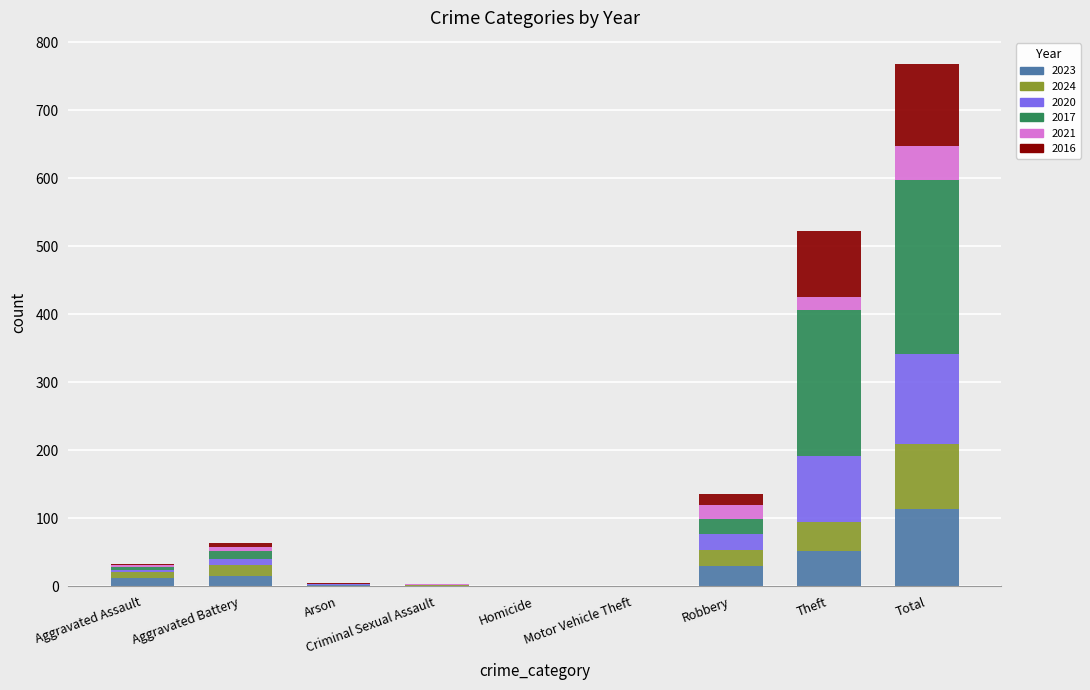

How many data points does each series have?

9